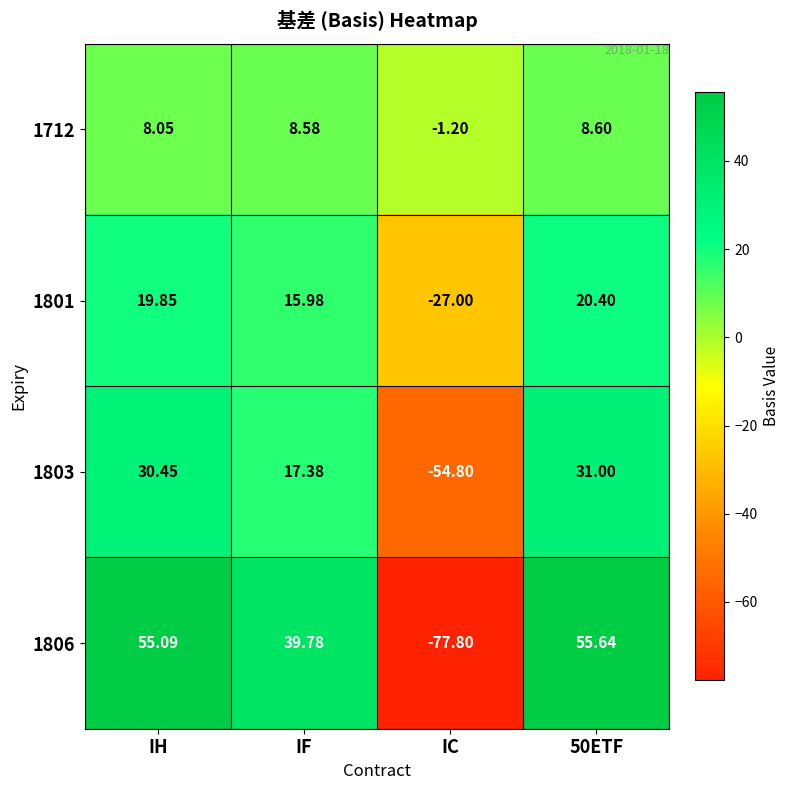

Where is 1801 nearest to the value -3?

IF